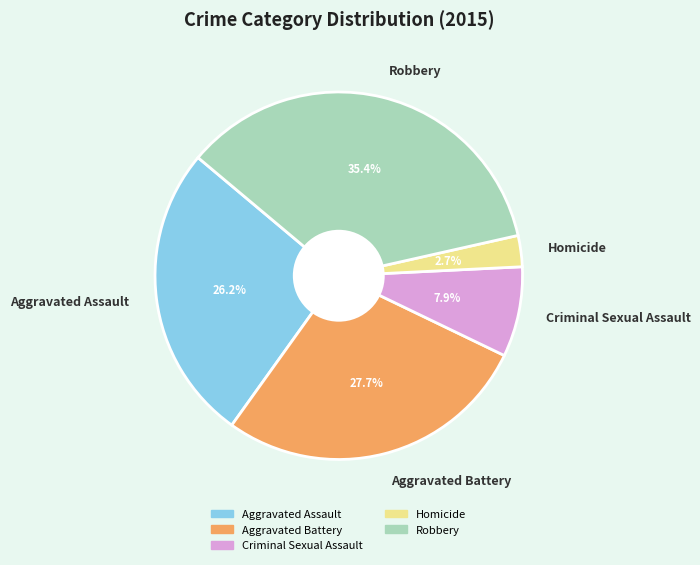

What is the largest slice in the pie chart?

Robbery